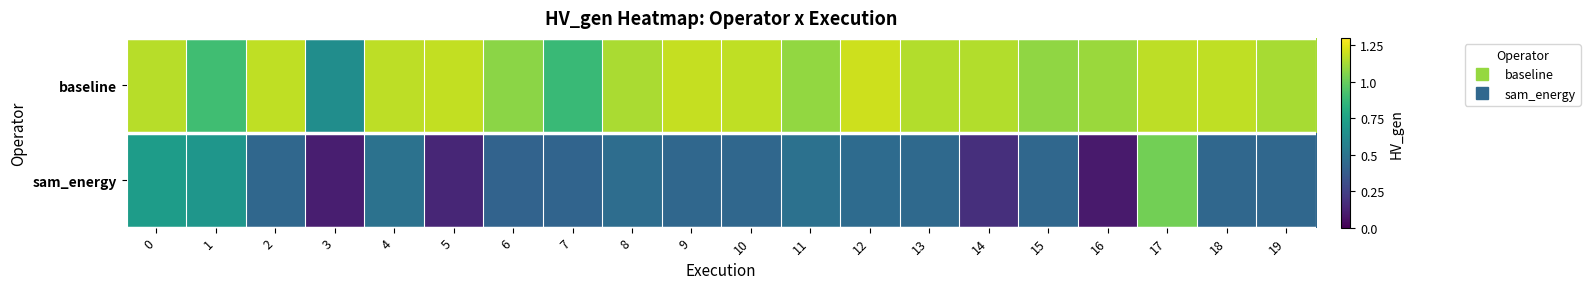

What is the difference between the highest and lowest values at 16?

1.0